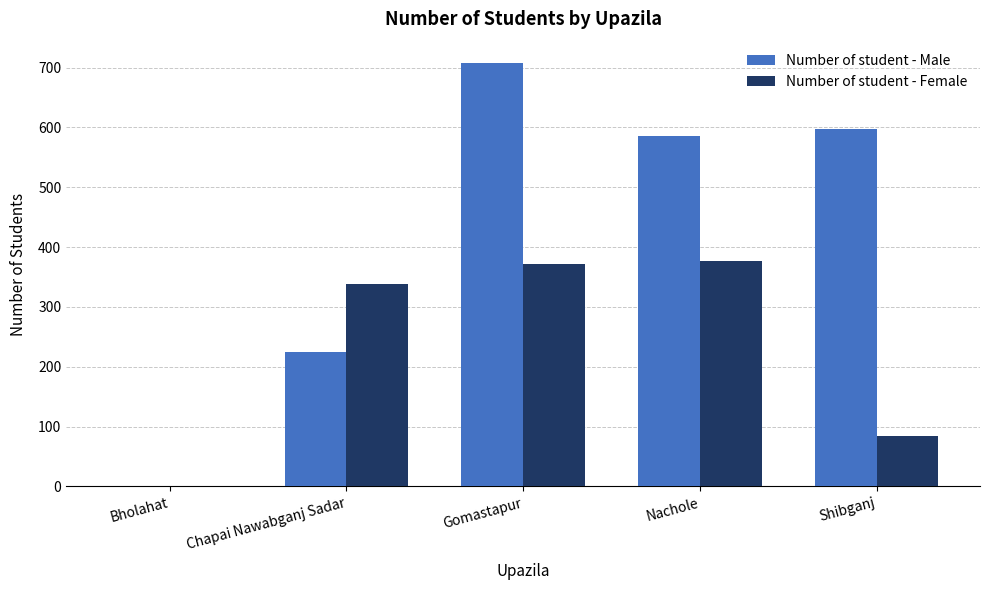

Is it true that Number of student - Male equals 598 at Shibganj?

True